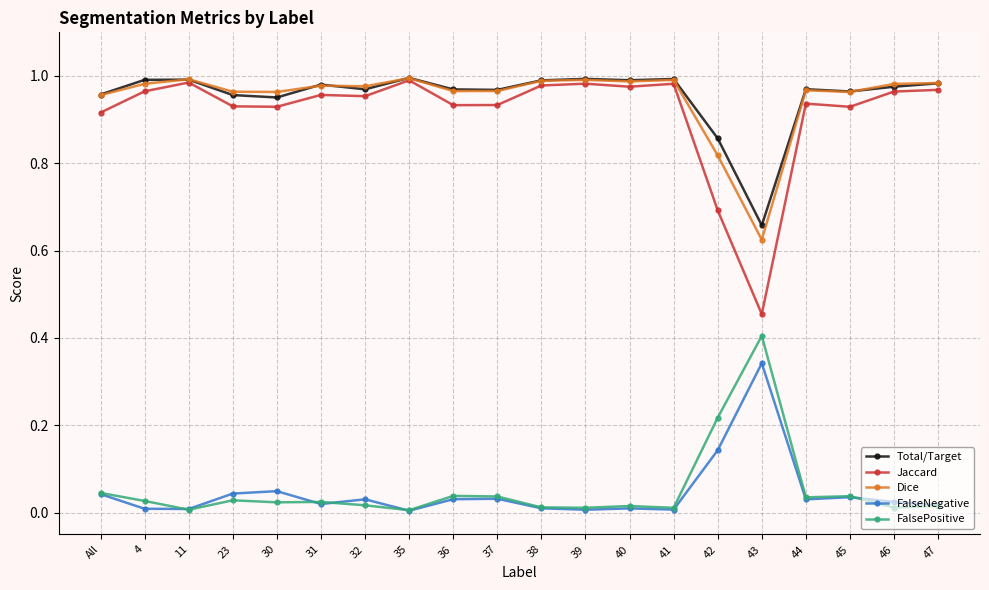

Is the value of FalseNegative at 37 greater than the value of Total/Target at 30?

No